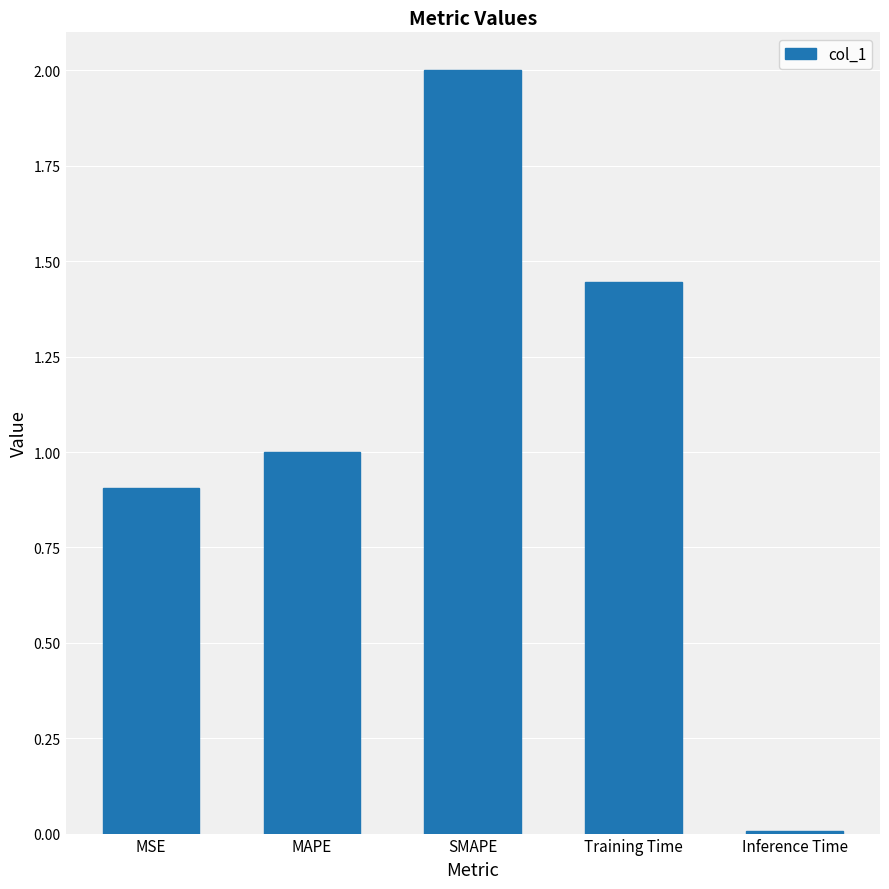

List the labels in order of value, largest first.

SMAPE, Training Time, MAPE, MSE, Inference Time